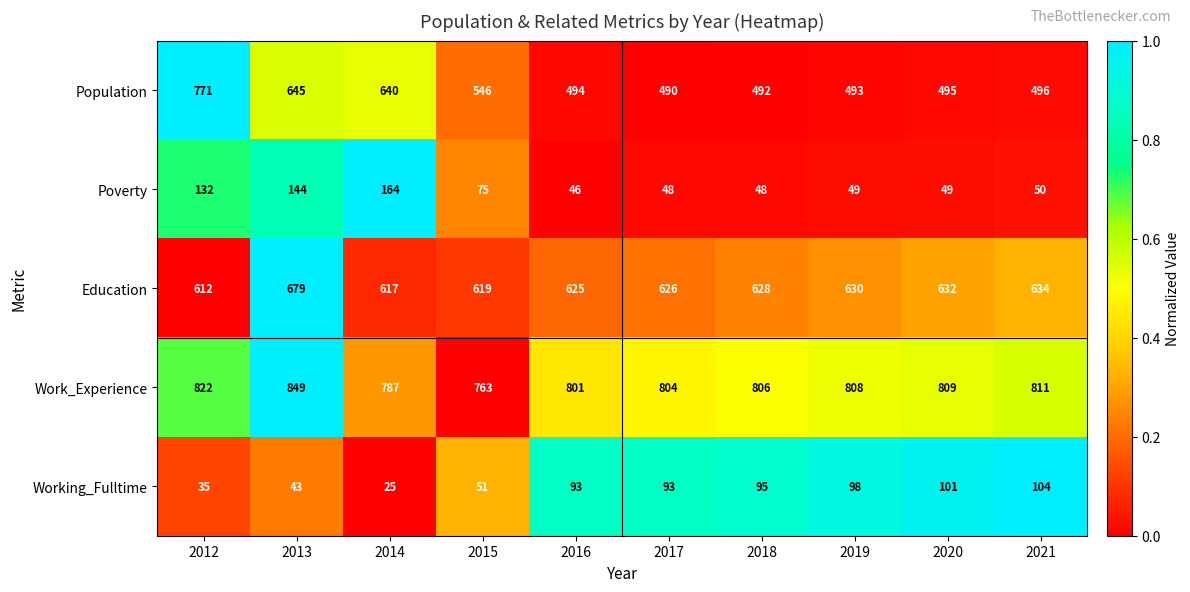

Which label corresponds to the smallest value in the chart?

2014